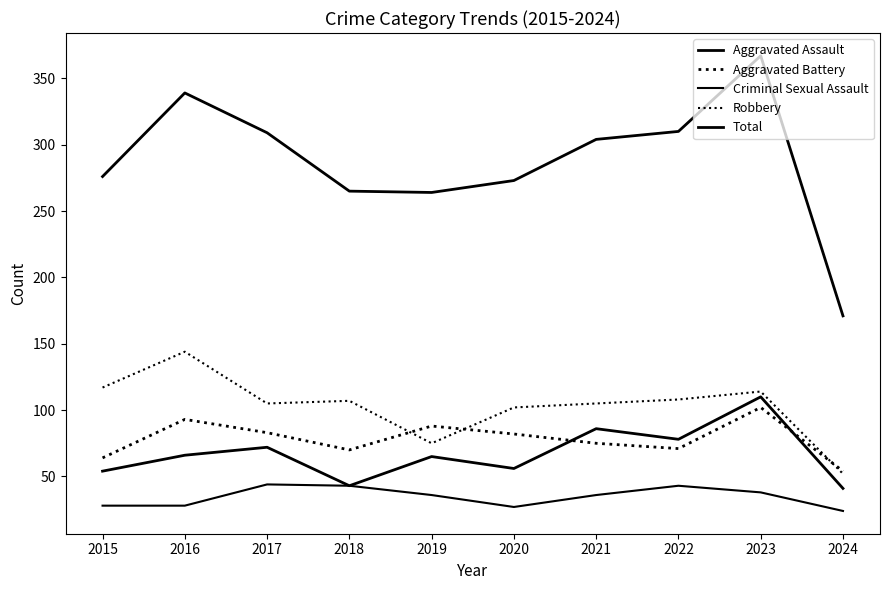

Is it true that Robbery equals 117 at 2015?

True